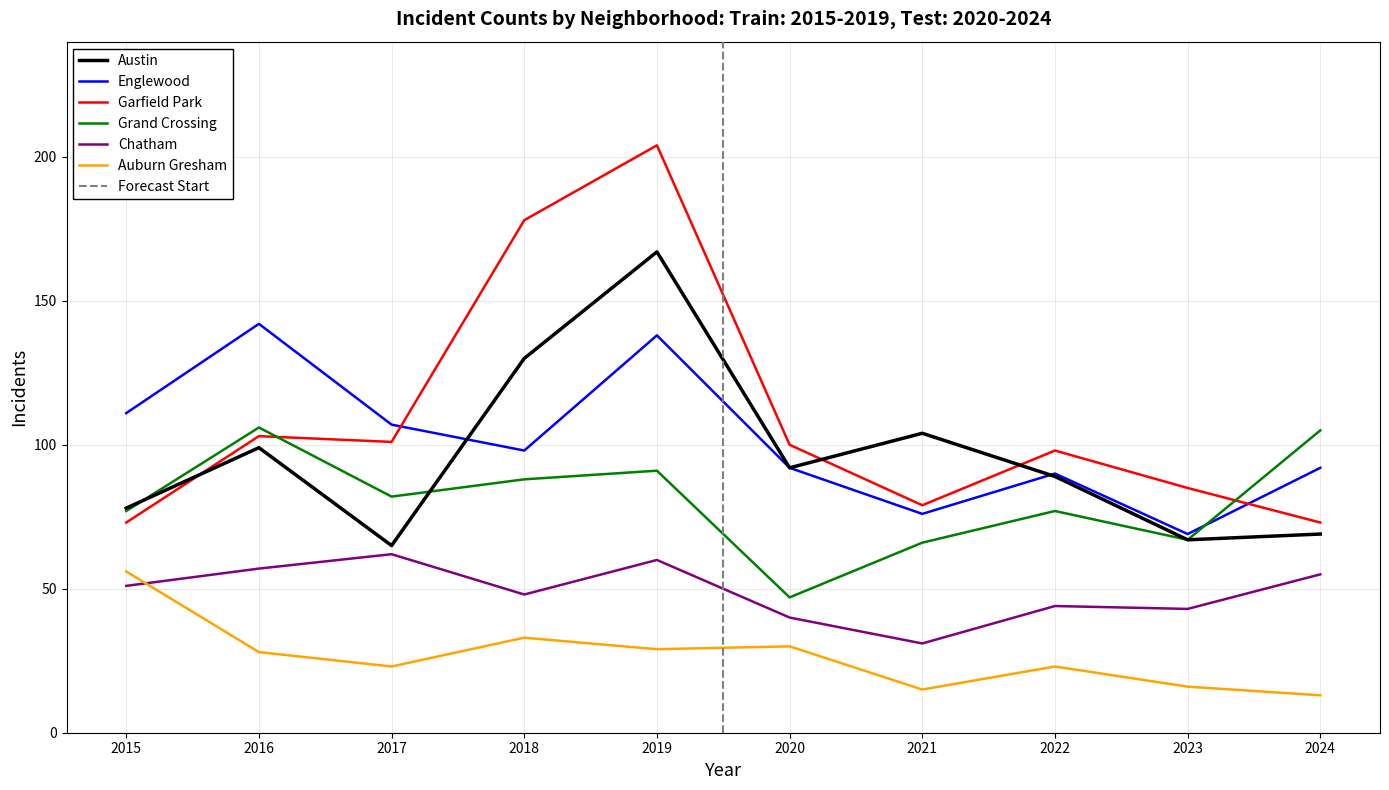

Between 2017 and 2016, which is larger?

2016